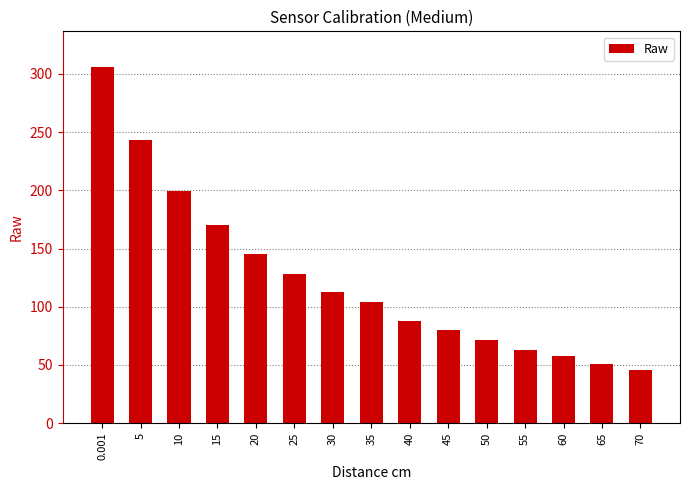

Where is the data nearest to the value 176?

15